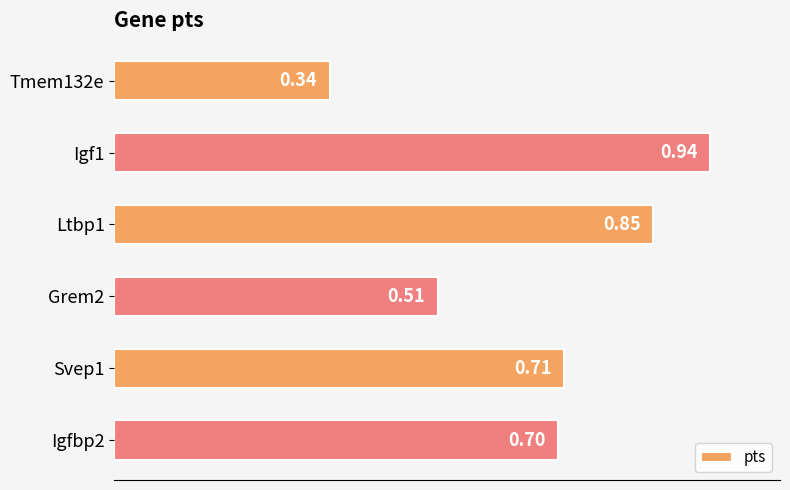

What is the sum of the values at Tmem132e and Igfbp2?

1.0